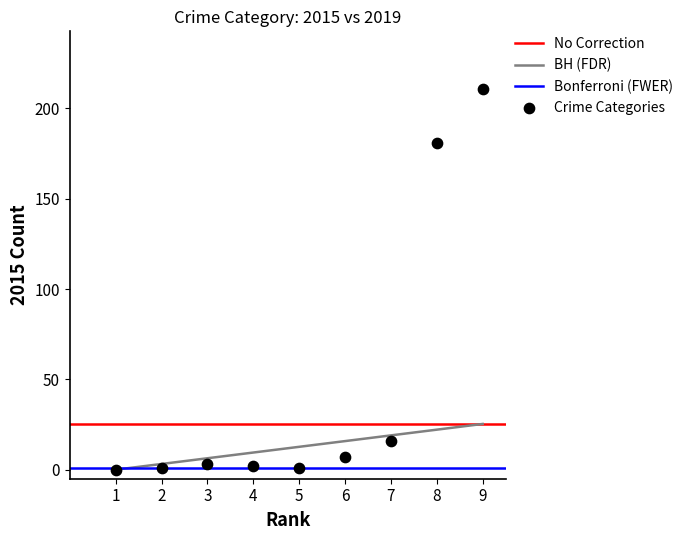

What is the average Y value?

47